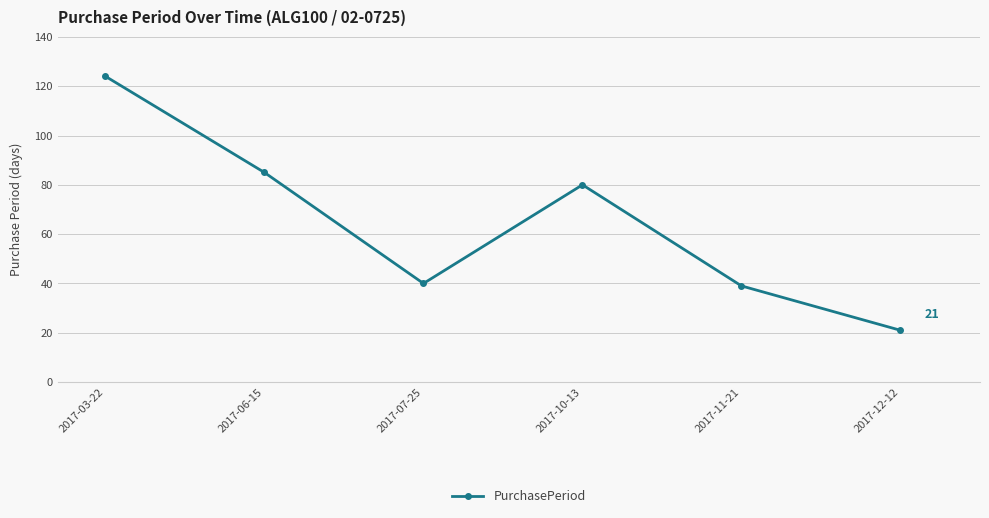

What is the label of the 5th point from the left?

2017-11-21